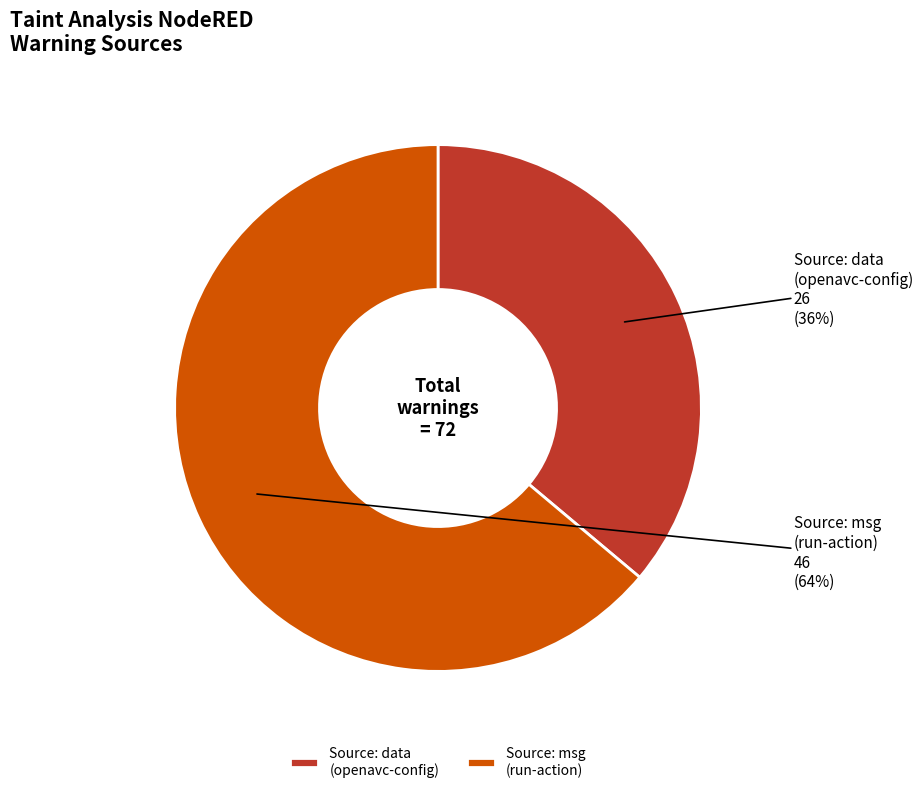

True or false: Source: data (openavc-config) accounts for 36% of the total.

True